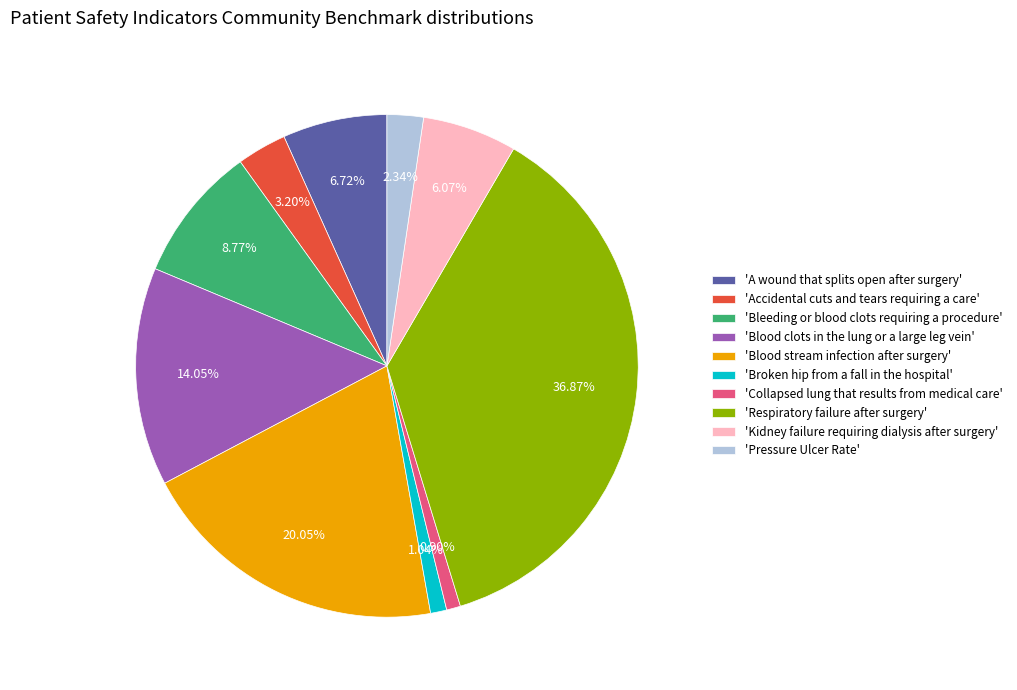

How many slices are in this pie chart?

10